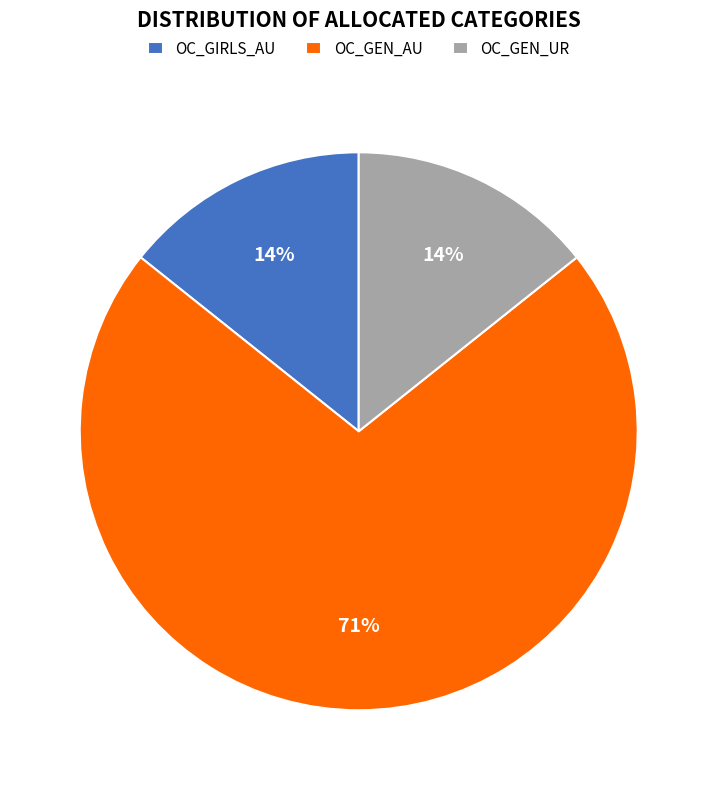

Does any single category account for the majority?

Yes